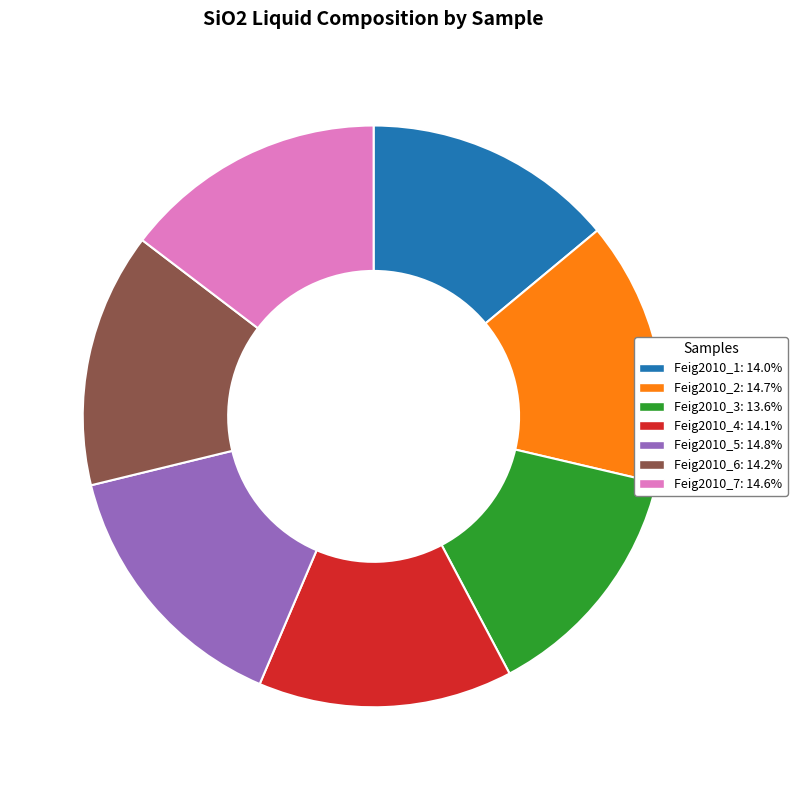

Approximately how many times larger is the value at Feig2010_5 compared to Feig2010_2?

1.0